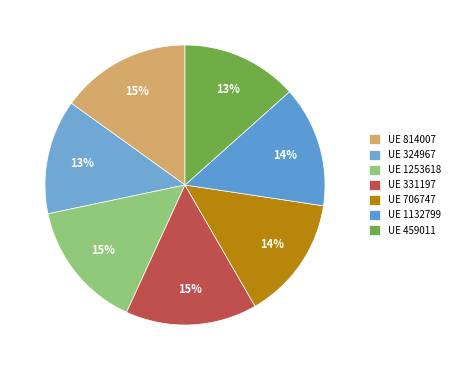

How many segments does this pie chart have?

7